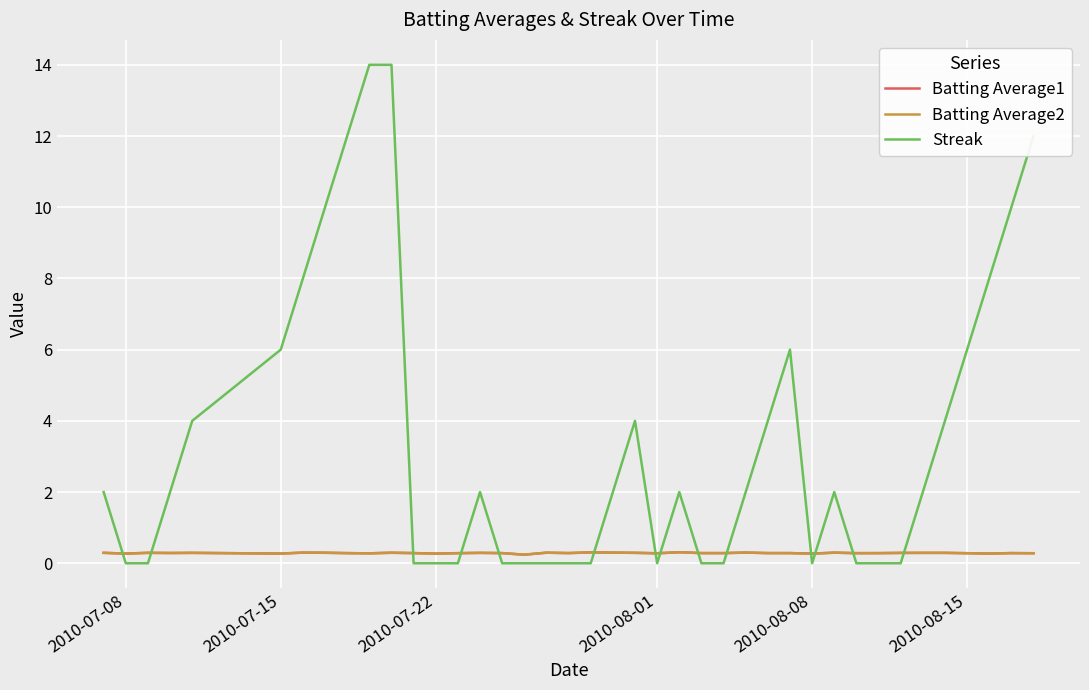

Which series has the largest total across all categories?

Streak